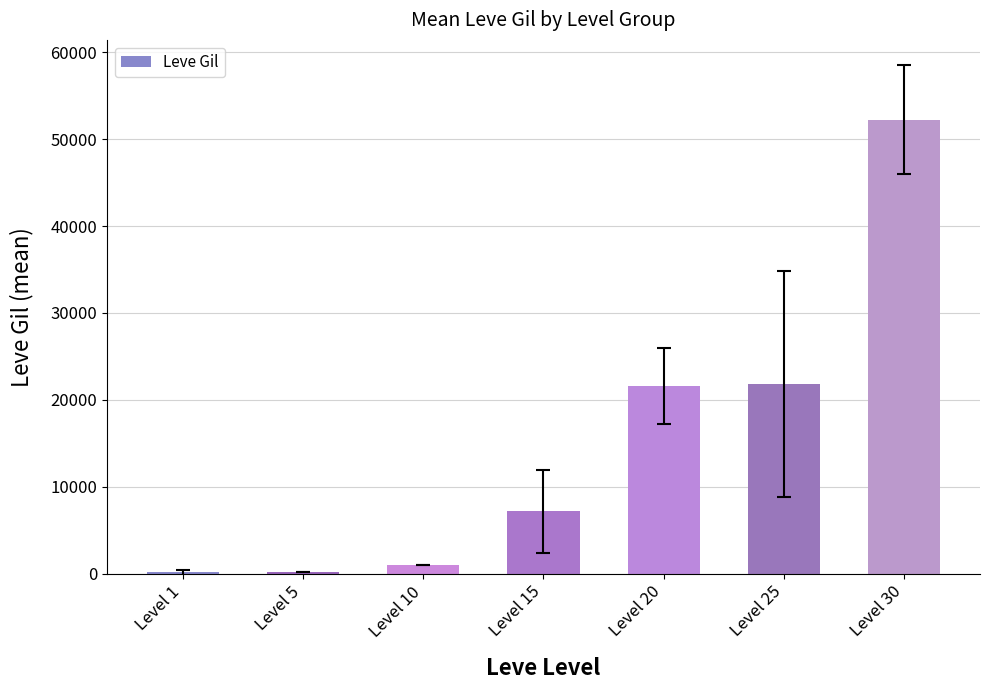

Which has a higher value, Level 25 or Level 30?

Level 30